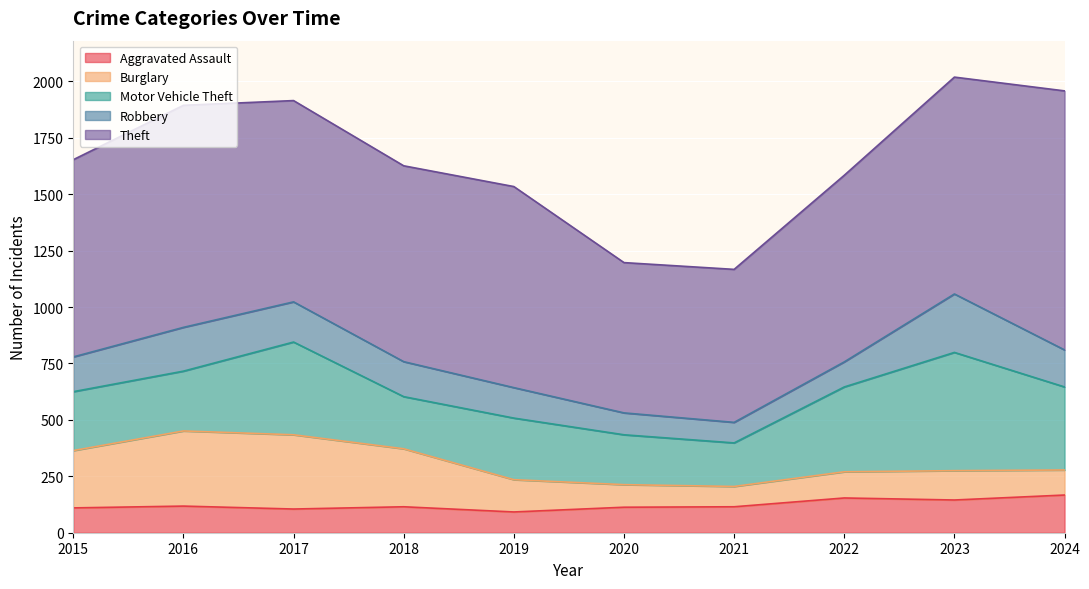

Between 2017 and 2024, which is larger?

2024